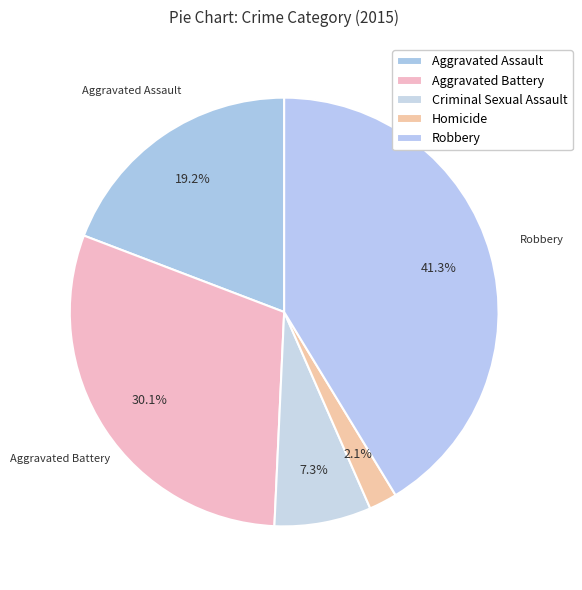

To the nearest percent, what is the difference between the largest and smallest slice percentages?

39%